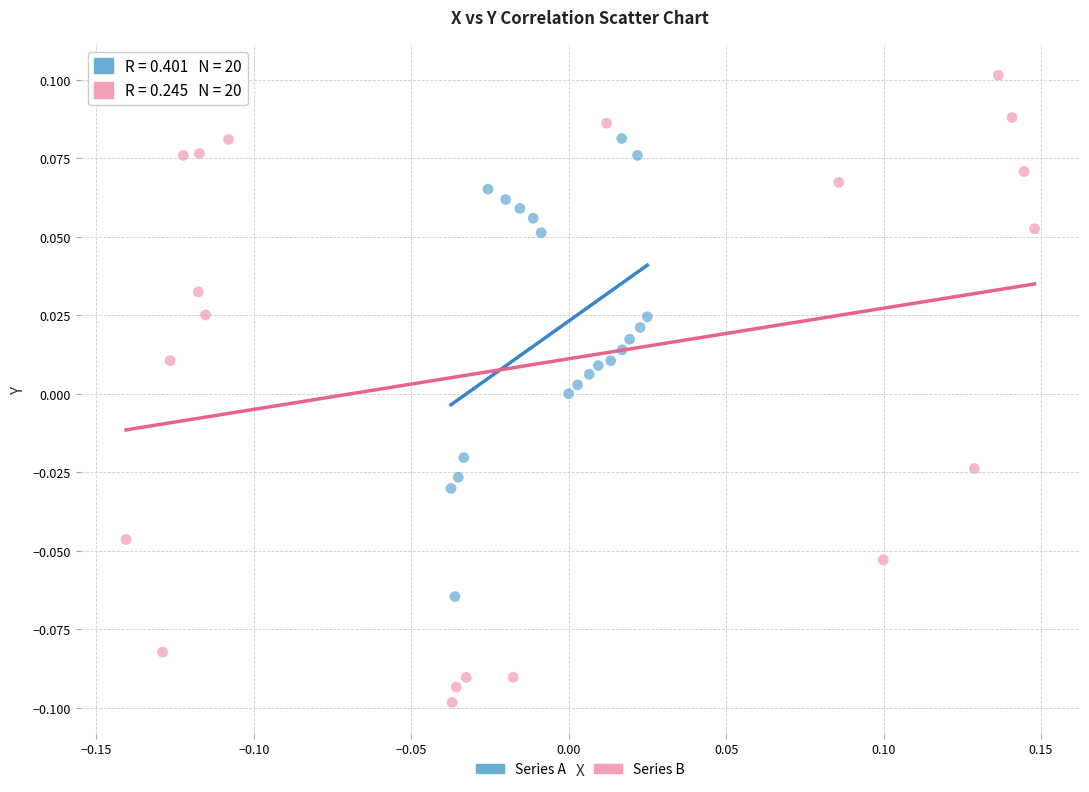

Which series reaches the minimum Y coordinate?

Series B